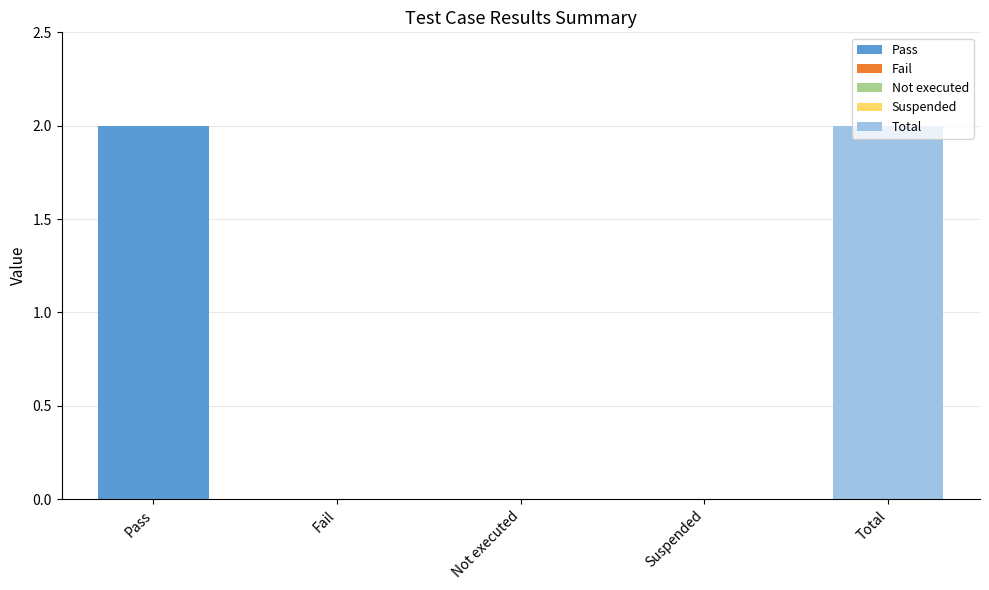

What is the difference between the second highest and second lowest values?

2